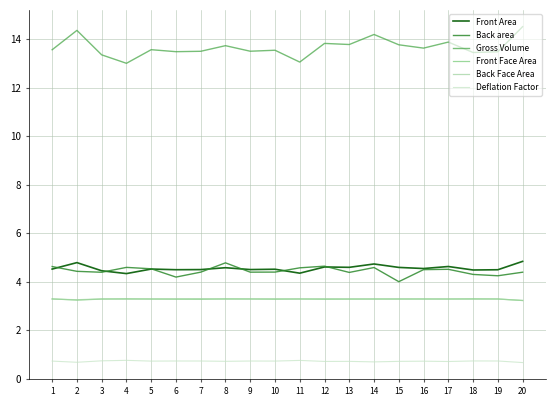

What is the total value across all series at 10?

29.8